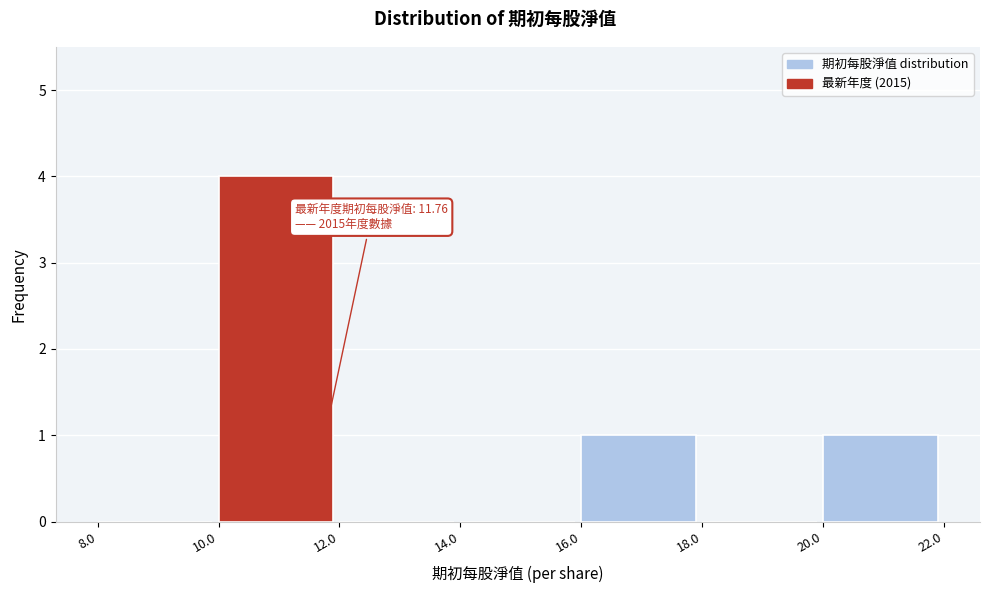

Over which range of the x-axis is the bar tallest?

10.0 to 12.0